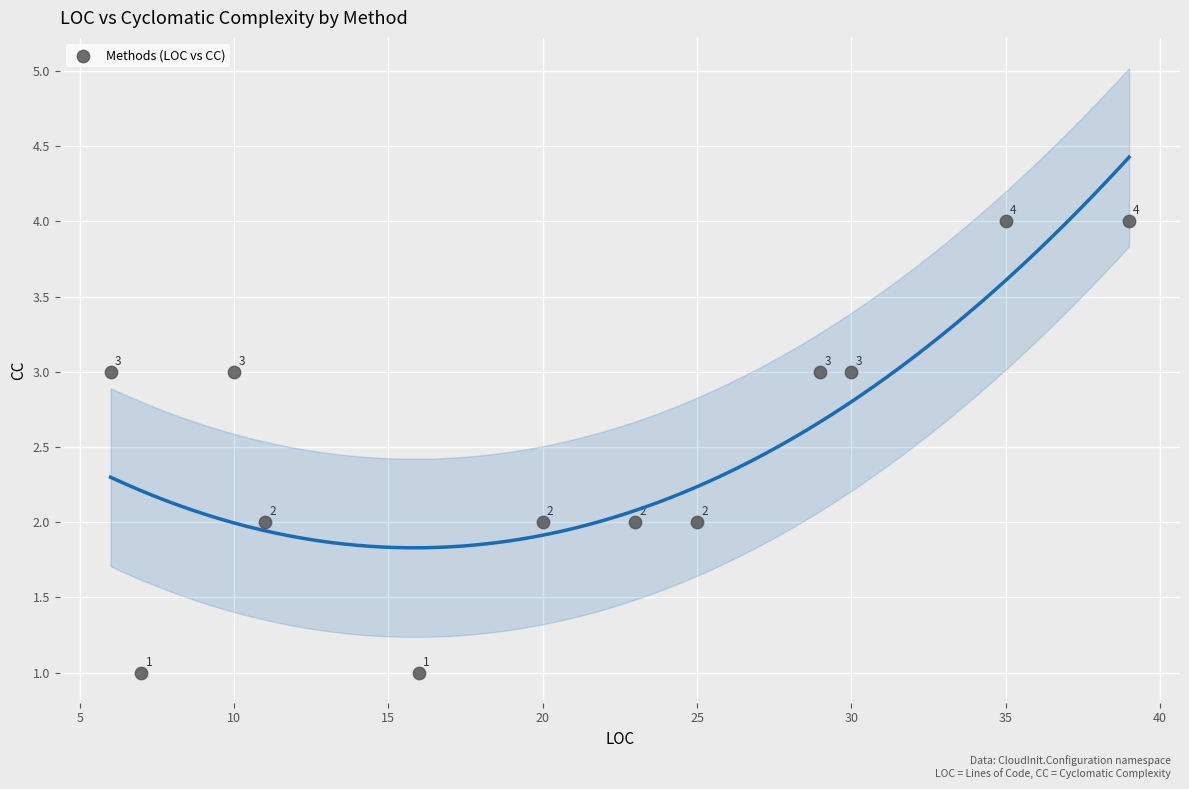

What is the range of X values (max minus min)?

33